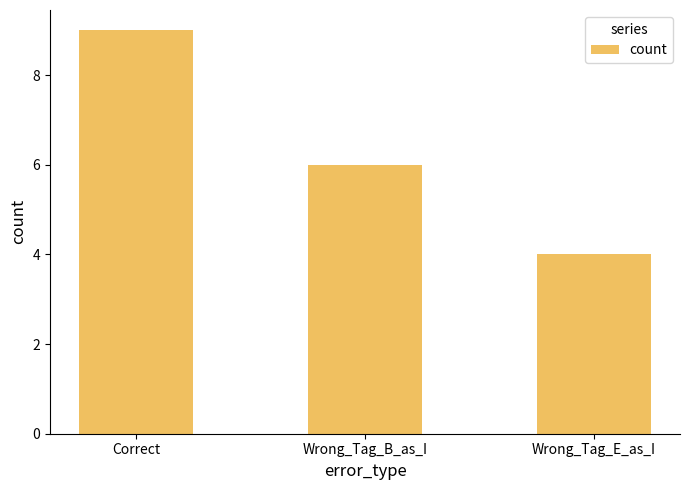

Which has a higher value, Wrong_Tag_E_as_I or Correct?

Correct